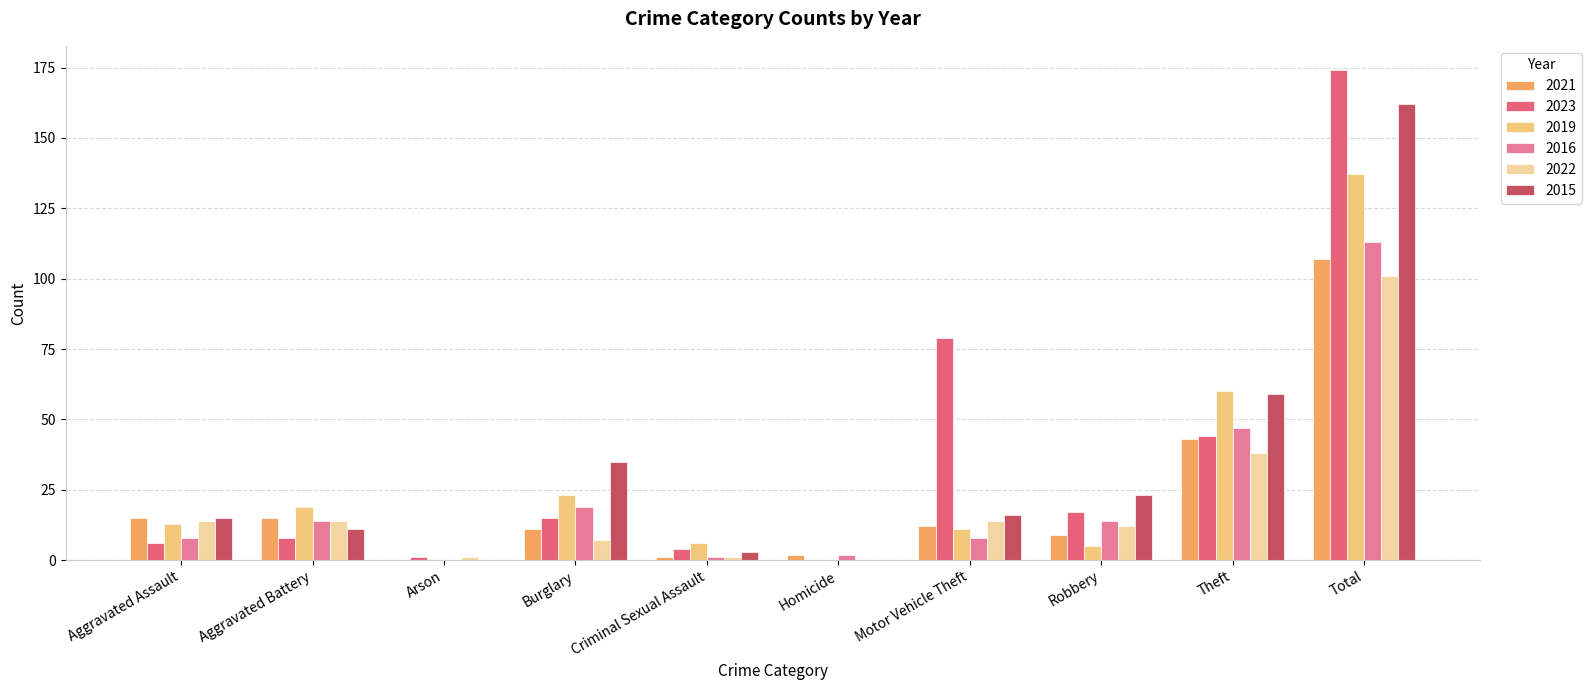

Count the number of categories in the chart.

10